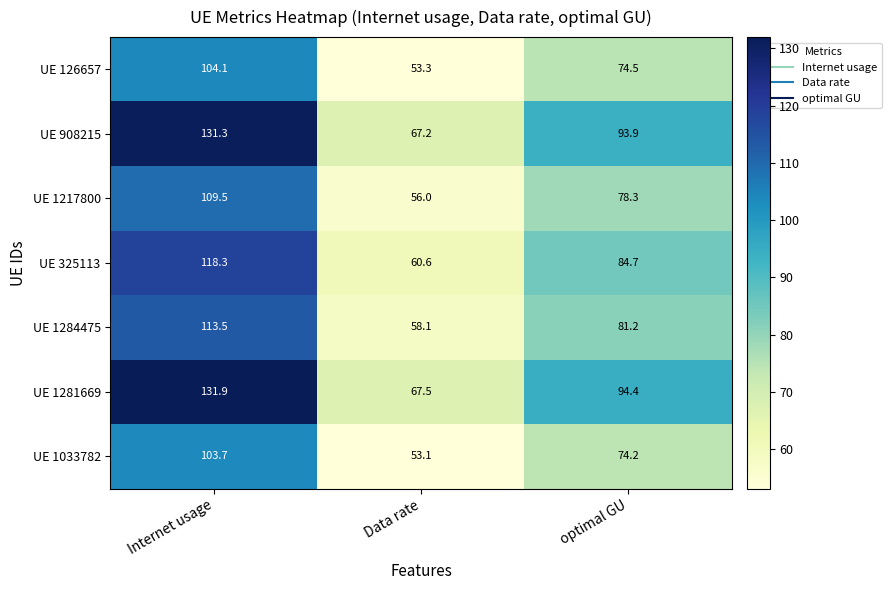

Reading left to right, transcribe all the data shown in this chart.

UE 126657: 104.1	53.3	74.5
UE 908215: 131.3	67.2	93.9
UE 1217800: 109.5	56.0	78.3
UE 325113: 118.3	60.6	84.7
UE 1284475: 113.5	58.1	81.2
UE 1281669: 131.9	67.5	94.4
UE 1033782: 103.7	53.1	74.2